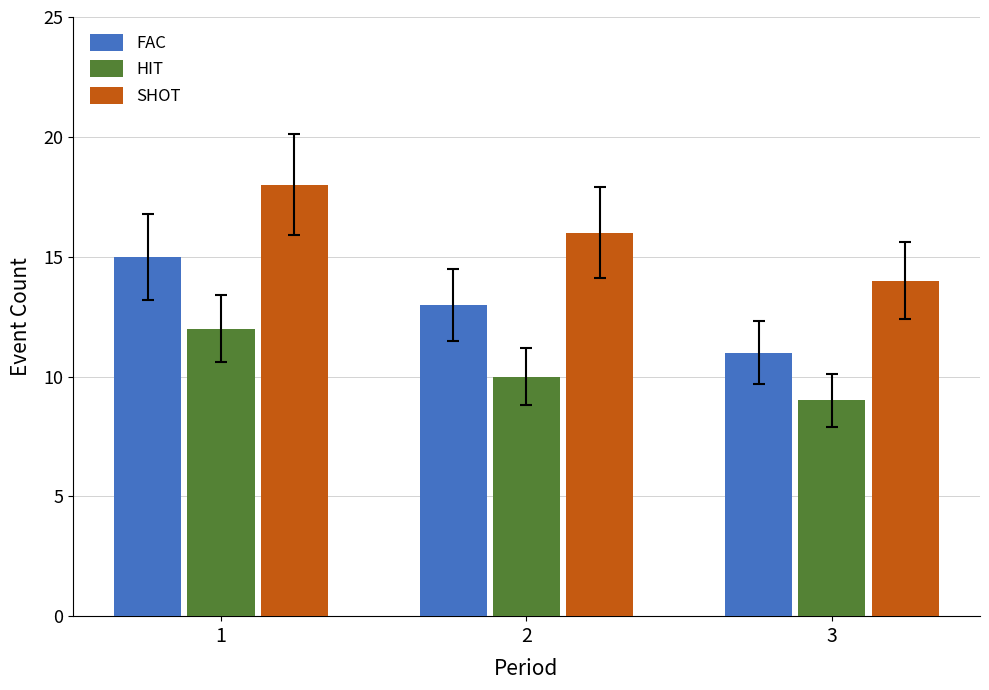

Which series has the largest total across all categories?

SHOT